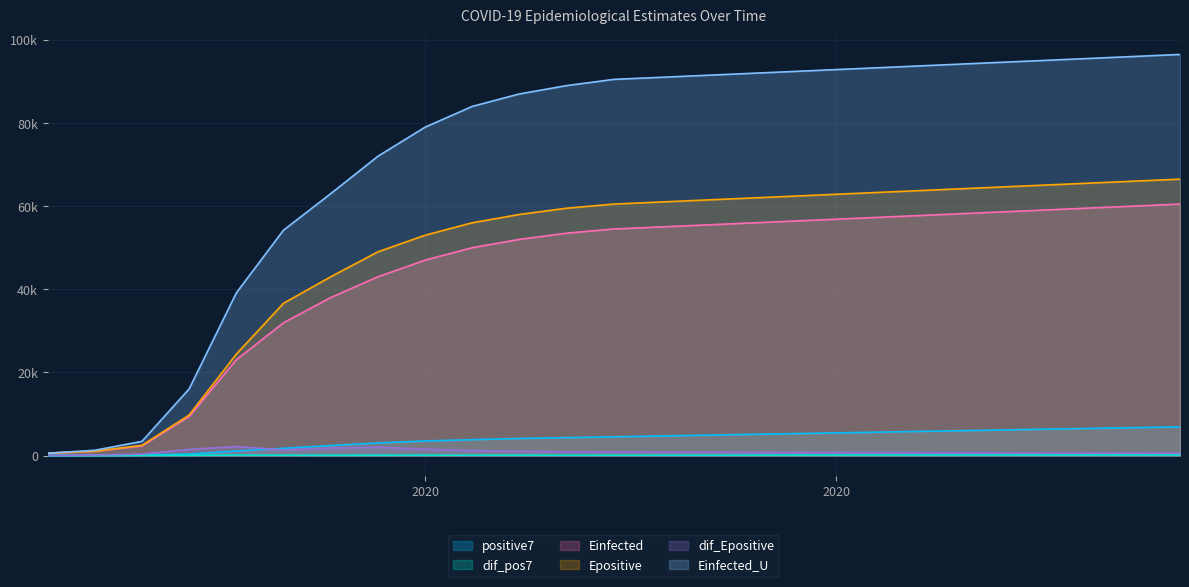

List the labels in order of Epositive value, smallest first.

2020-03-06, 2020-03-13, 2020-03-20, 2020-03-27, 2020-04-03, 2020-04-10, 2020-04-17, 2020-04-24, 2020-05-01, 2020-05-08, 2020-05-15, 2020-05-22, 2020-05-29, 2020-06-05, 2020-06-12, 2020-06-19, 2020-06-26, 2020-07-03, 2020-07-10, 2020-07-17, 2020-07-24, 2020-07-31, 2020-08-07, 2020-08-14, 2020-08-21